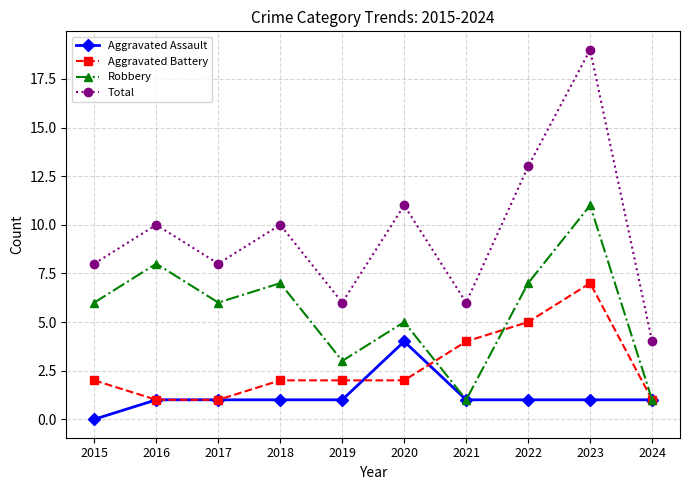

True or false: Aggravated Assault has more than 0 interior local peaks.

True